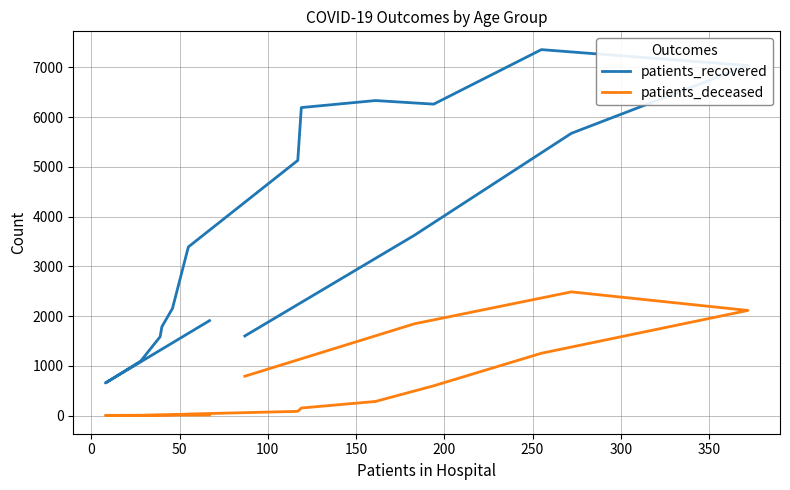

True or false: patients_deceased and patients_recovered intersect in this chart.

False